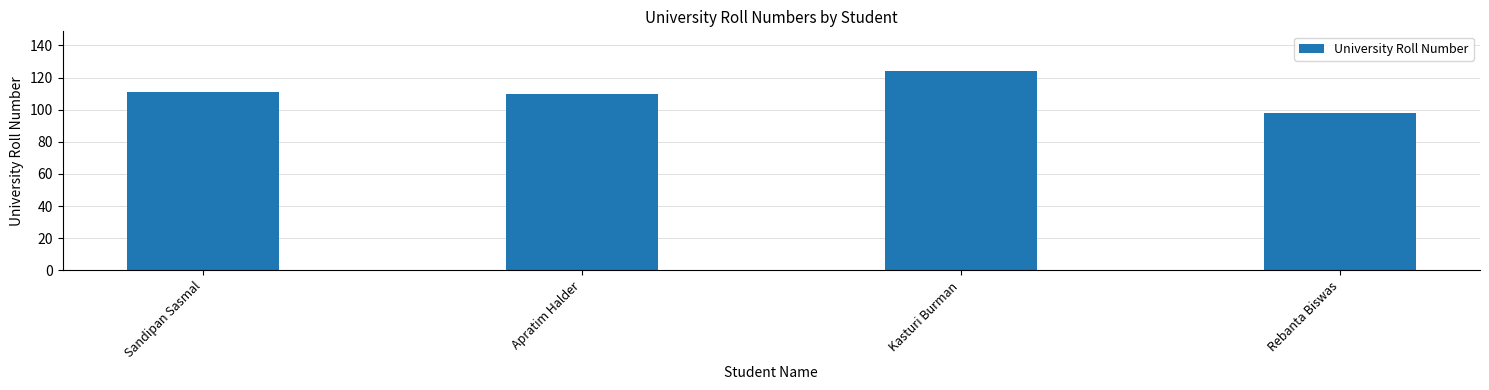

Are the bars grouped side by side (vs. stacked)?

No